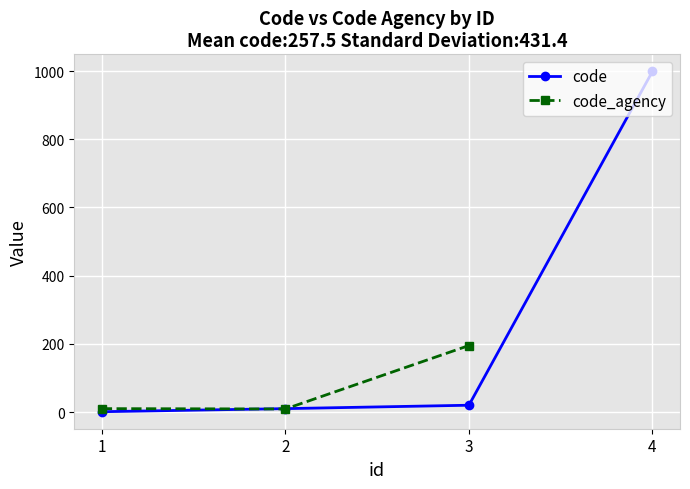

Which category has the lowest value in the code series?

1